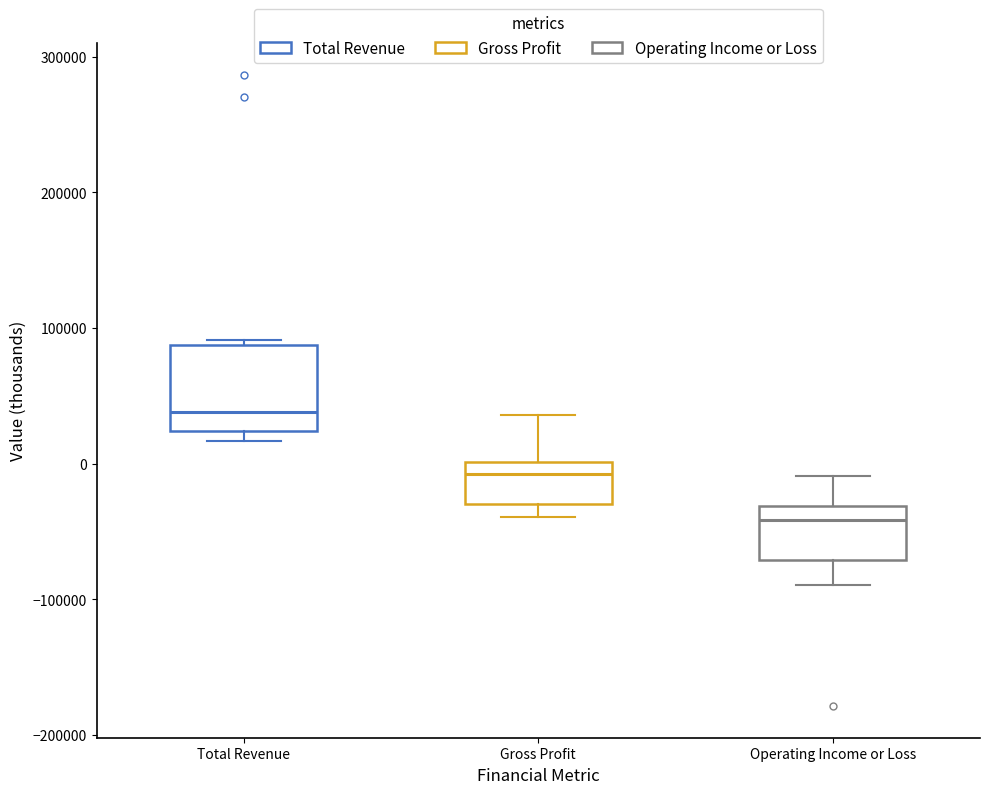

Where is the lower edge of the box for Total Revenue on the y-axis? The values are not printed on the chart, so give them approximately, as read against the axis.

20000